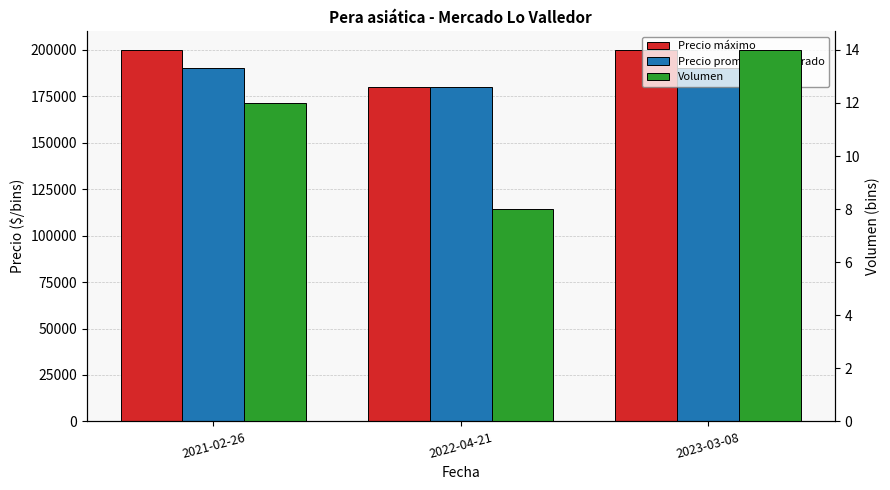

Reading left to right, extract all data points from this chart.

Precio máximo: 200000	180000	200000
Precio promedio ponderado: 190000	180000	190000
Volumen: 12	8	14